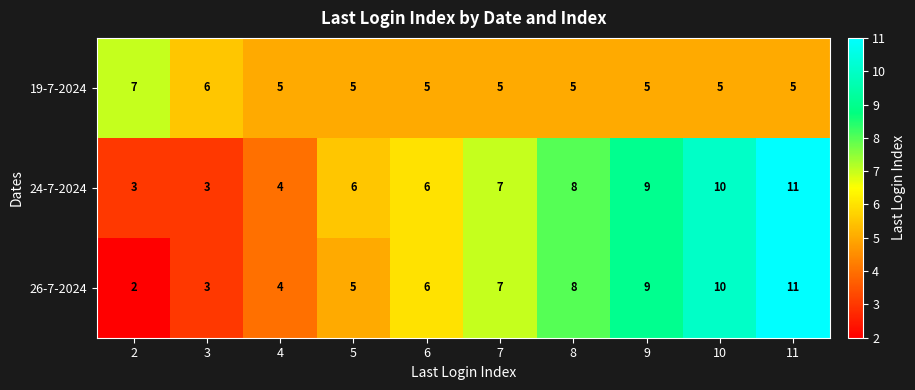

What is the spread (max minus min) of values at 3?

3